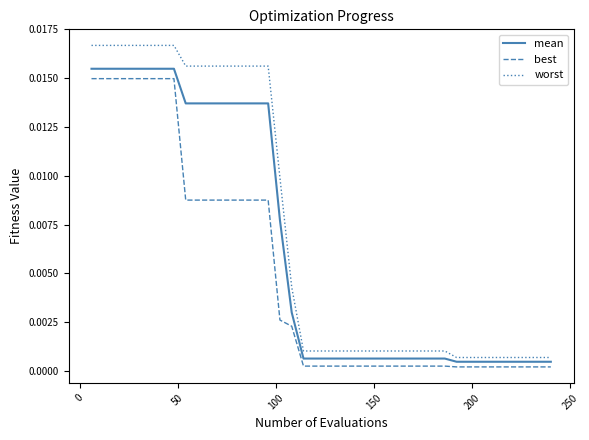

Rank the series by their average value, from lowest to highest.

best, mean, worst